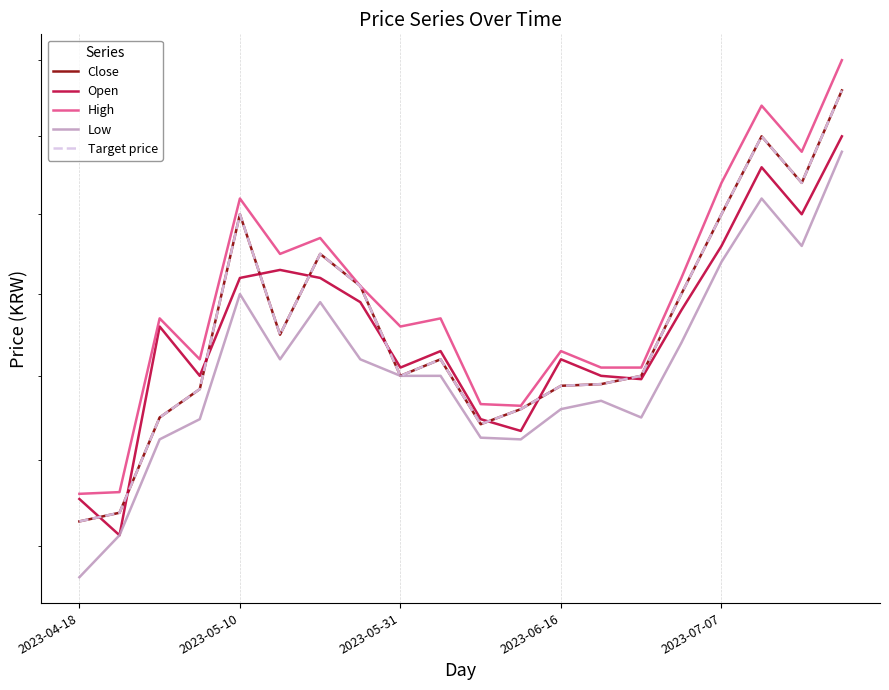

What is the sum of all High values?

4097600